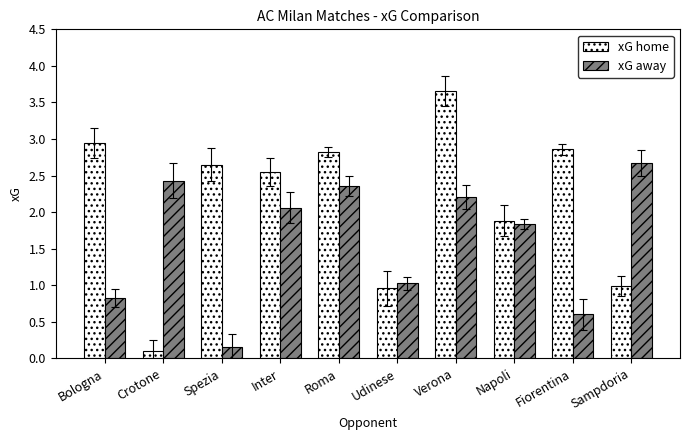

Which series changed the most between Udinese and Napoli?

xG home